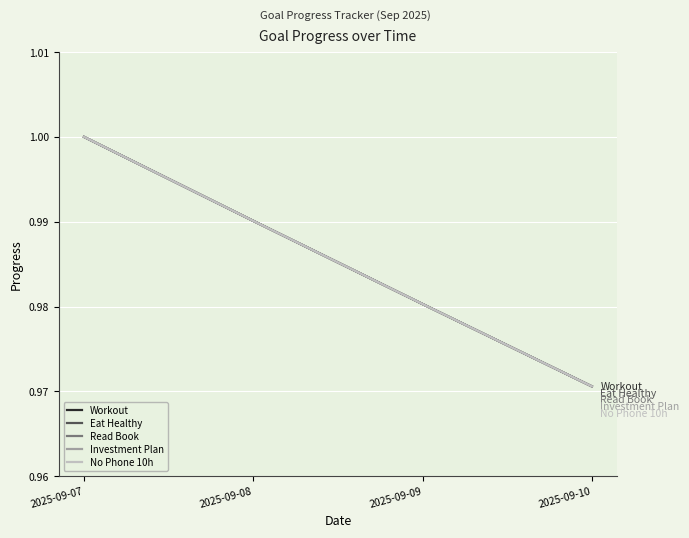

At 2025-09-07, list the series in order from largest to smallest.

Workout, Eat Healthy, Read Book, Investment Plan, No Phone 10h